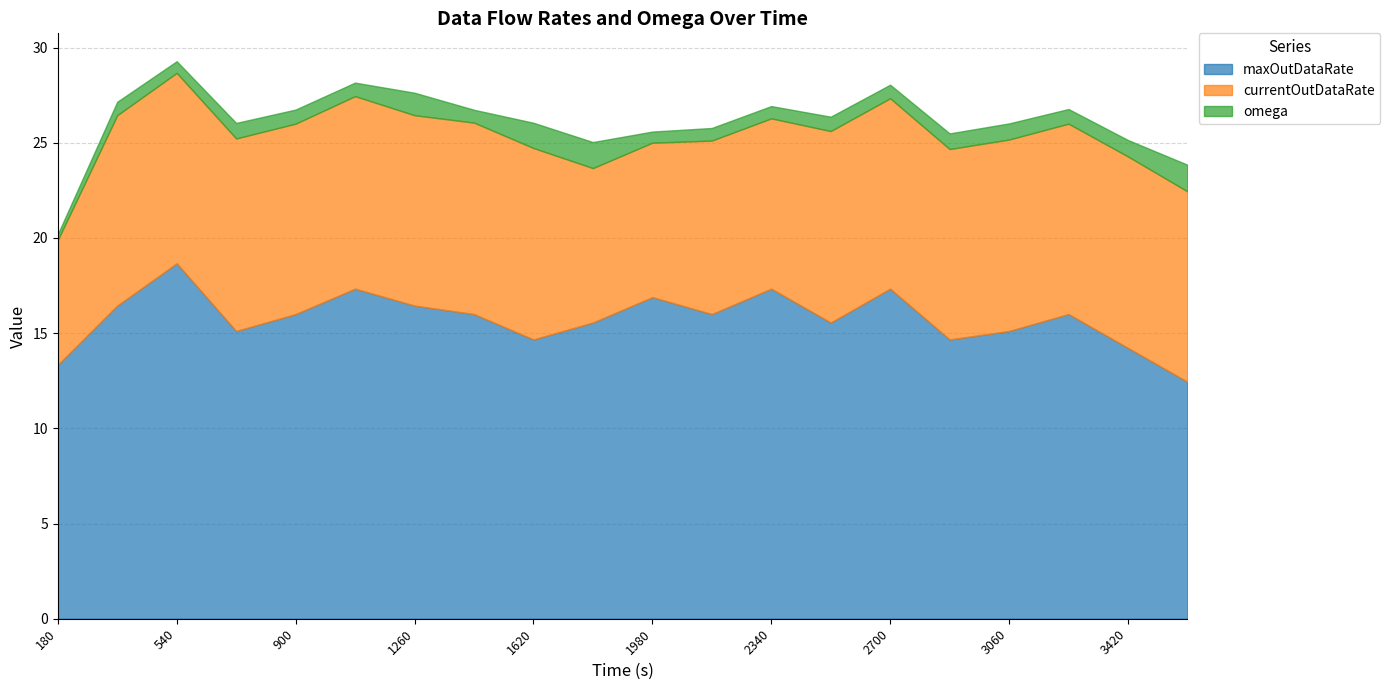

True or false: currentOutDataRate and omega intersect in this chart.

False